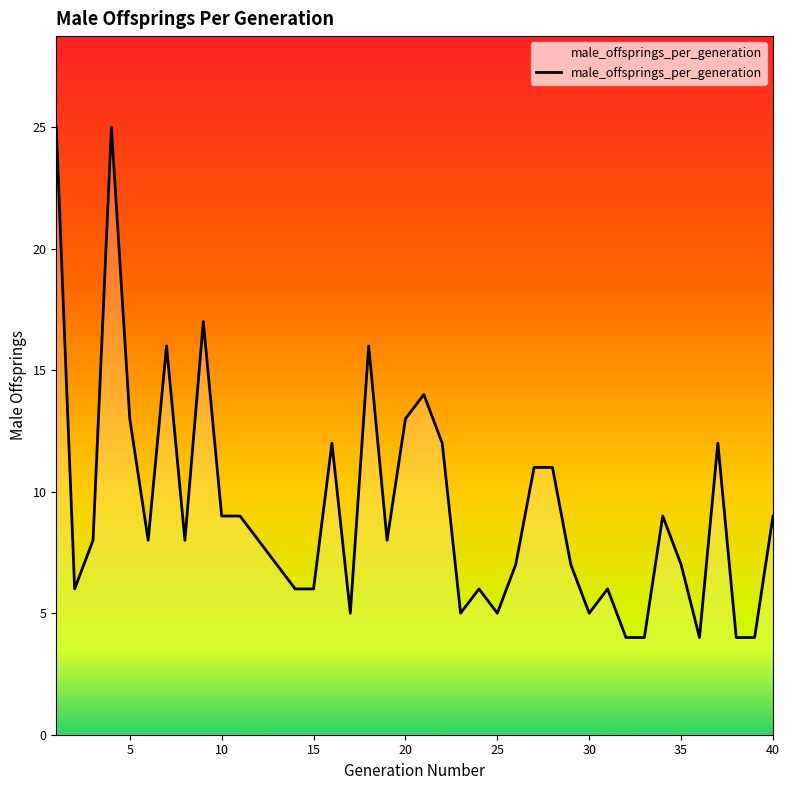

What is the smallest value displayed?

4